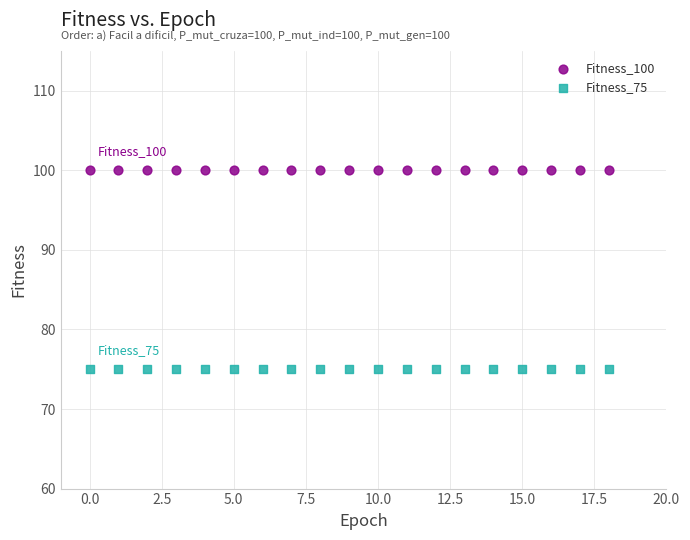

Which series contains the highest Y value?

Fitness_100